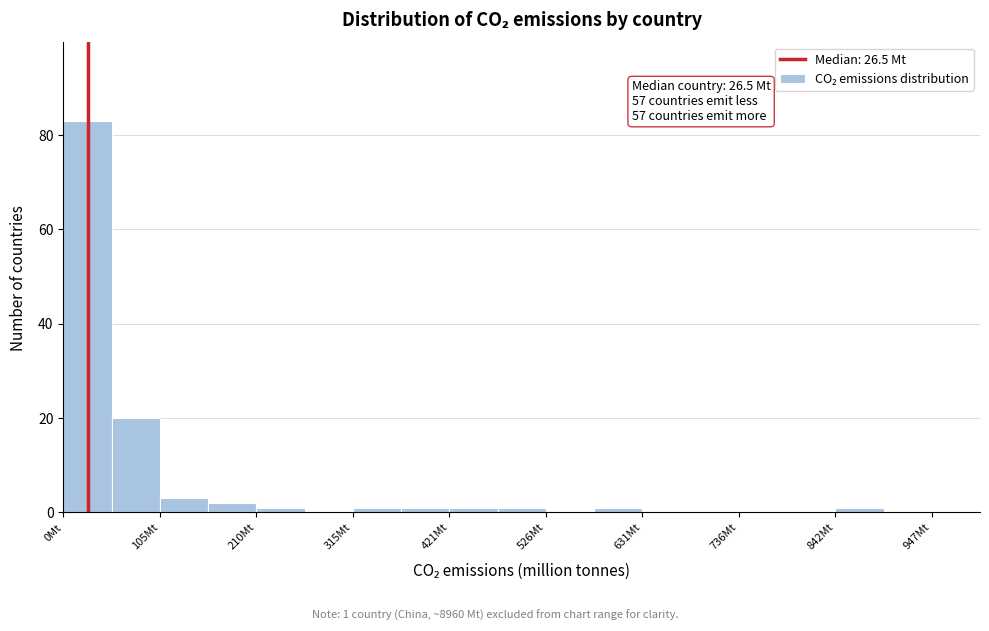

Read against the x-axis, roughly where is the centre of the tallest bar?

20